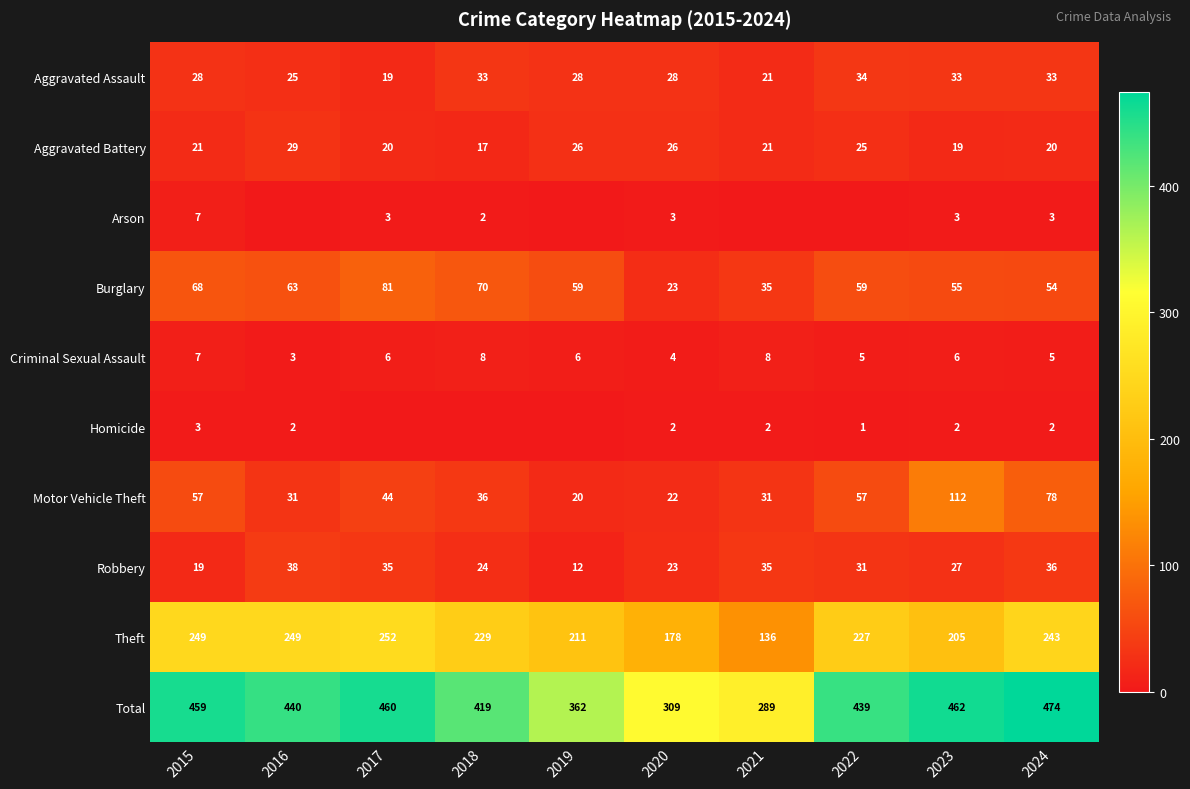

Rank the categories by Total value from highest to lowest.

2024, 2023, 2017, 2015, 2016, 2022, 2018, 2019, 2020, 2021